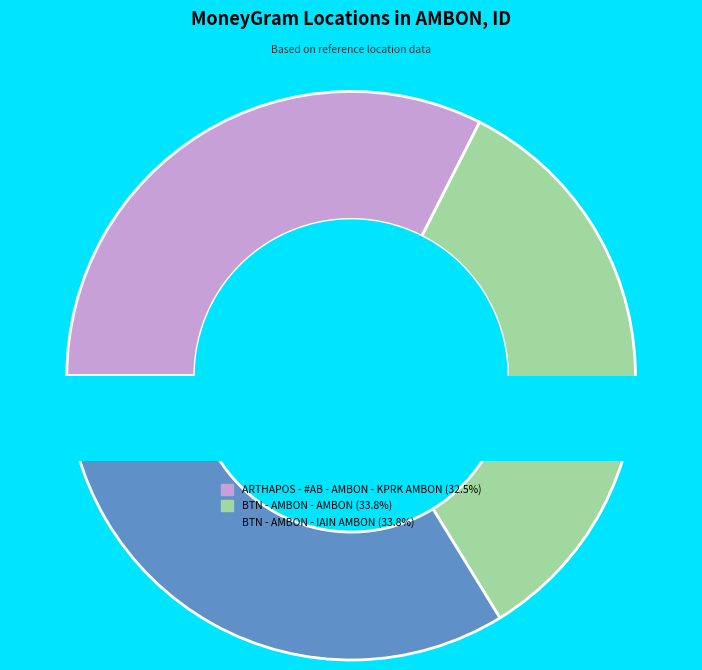

To the nearest percent, what is the combined percentage of BTN - AMBON - AMBON and BTN - AMBON - IAIN AMBON?

68%